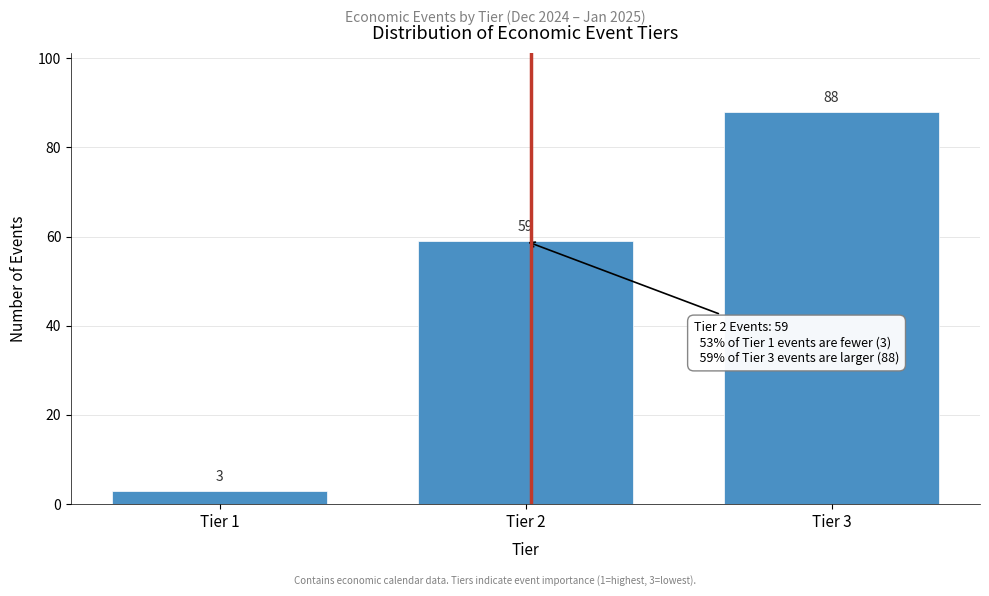

Reading right to left, what are all the values shown in this chart?

Tier 3=88	Tier 2=59	Tier 1=3